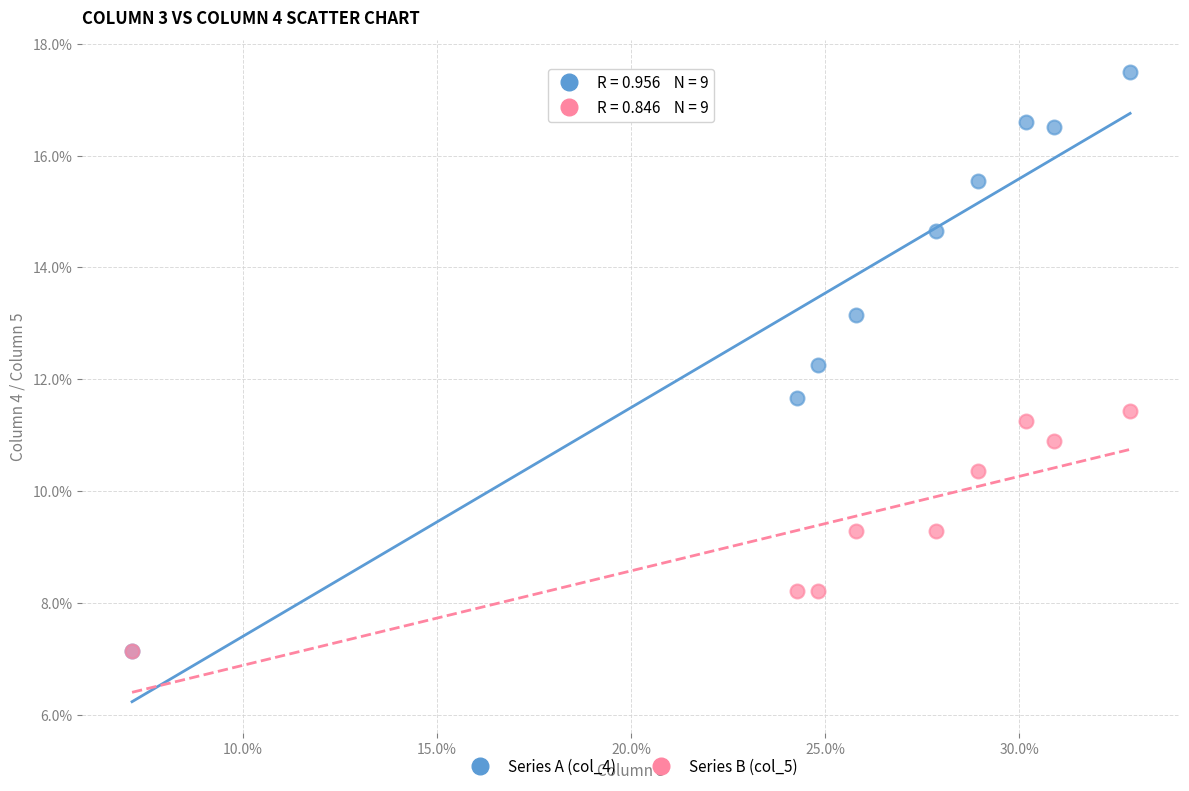

What are all the series names shown in the legend?

Series A (col_4), Series B (col_5)